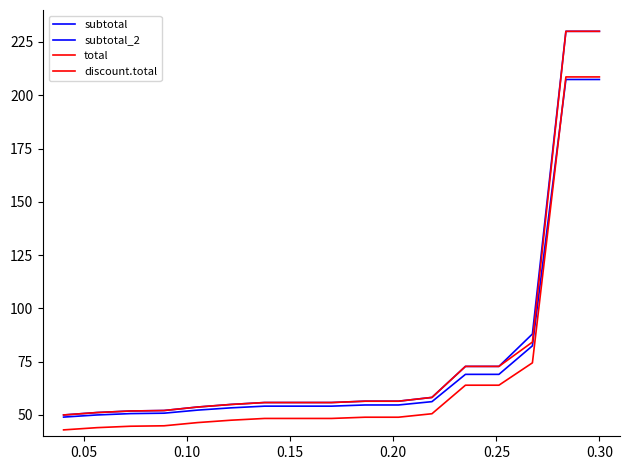

What is the minimum value shown in the chart?

43.0